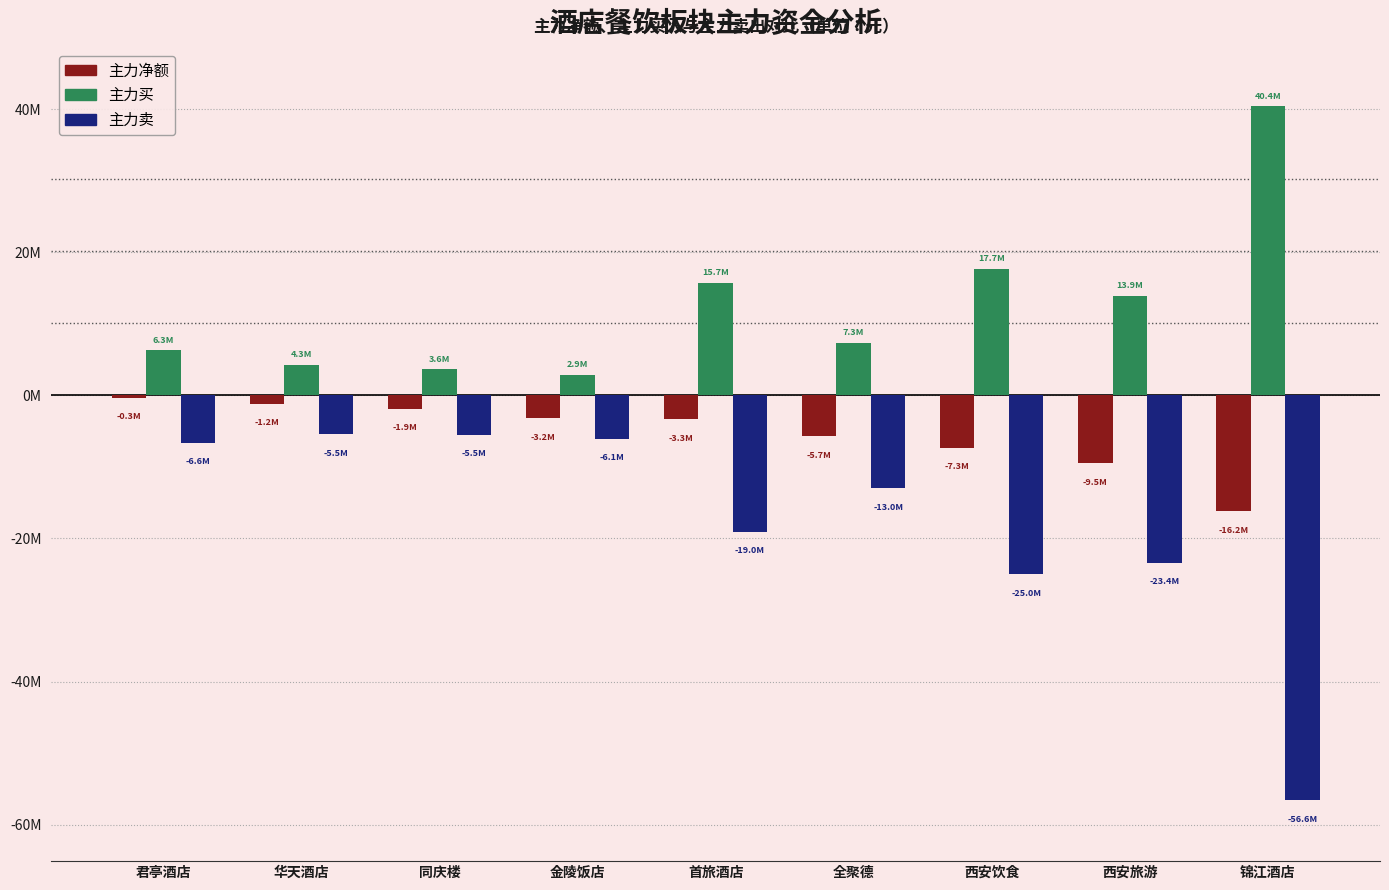

The 主力买 series shows 6303507 at 同庆楼. True or false?

False